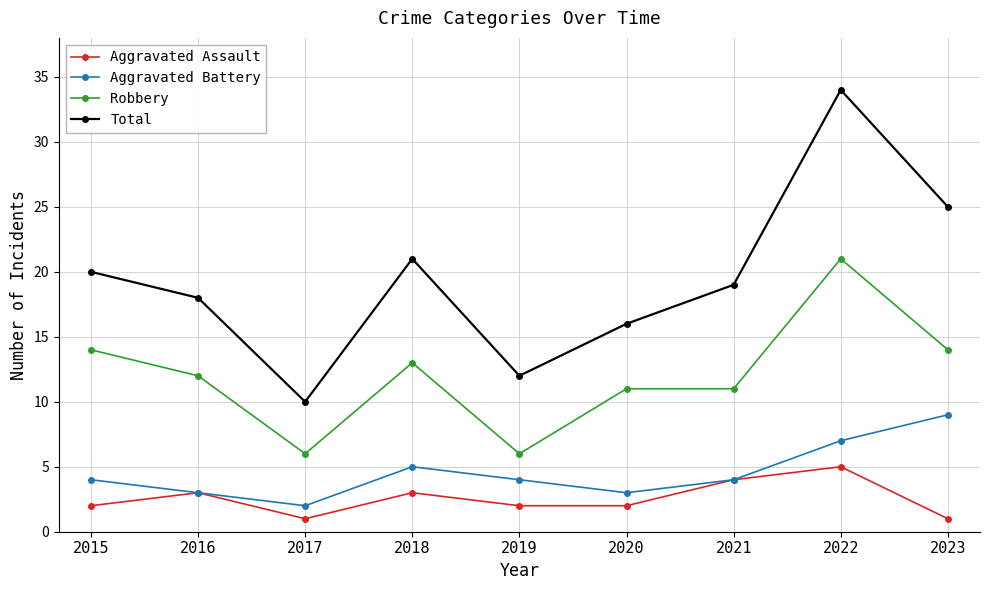

Which series changed the most between 2016 and 2018?

Total